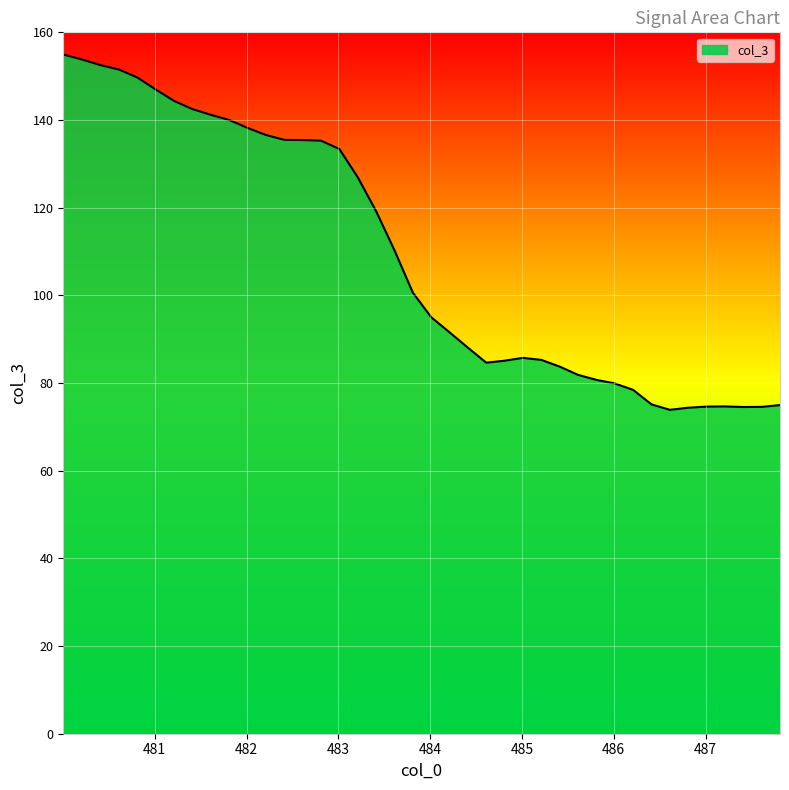

What is the difference between the maximum and minimum values?

81.1